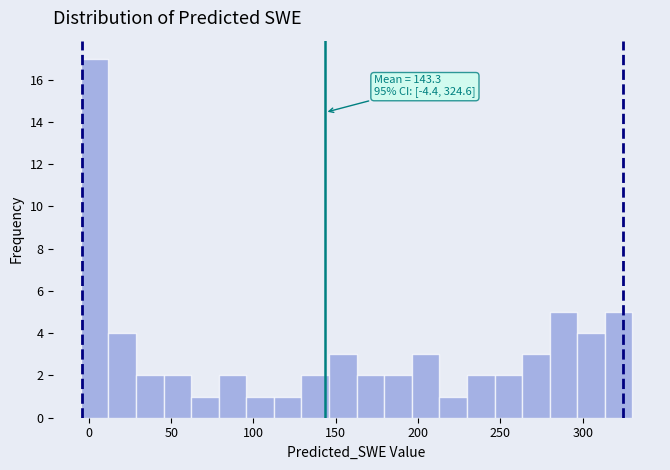

Around what value on the x-axis is the tallest bar? Give the approximate position of its centre, as read against the axis.

5